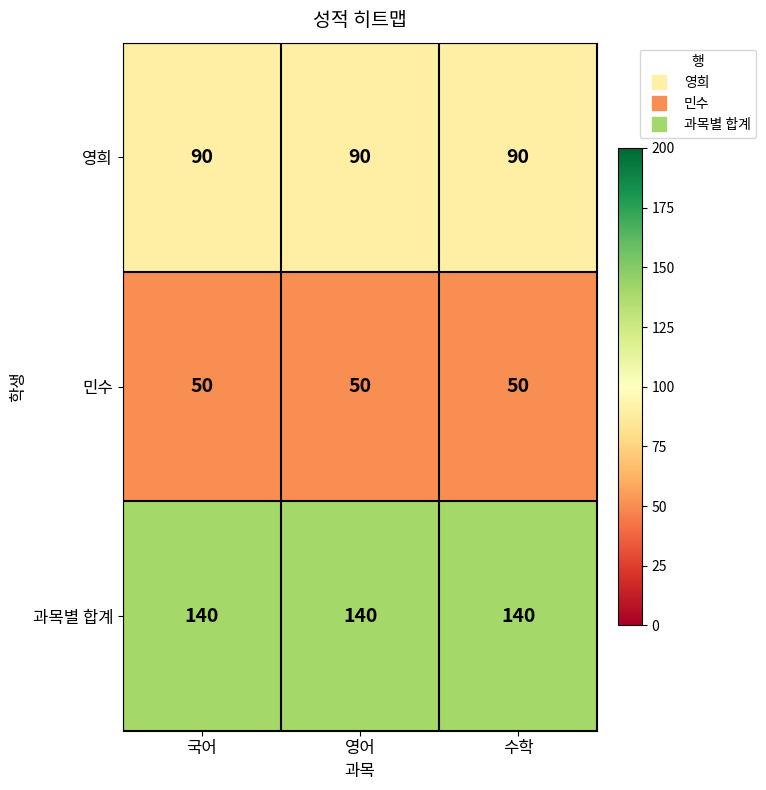

What is the average value of the 민수 series?

50